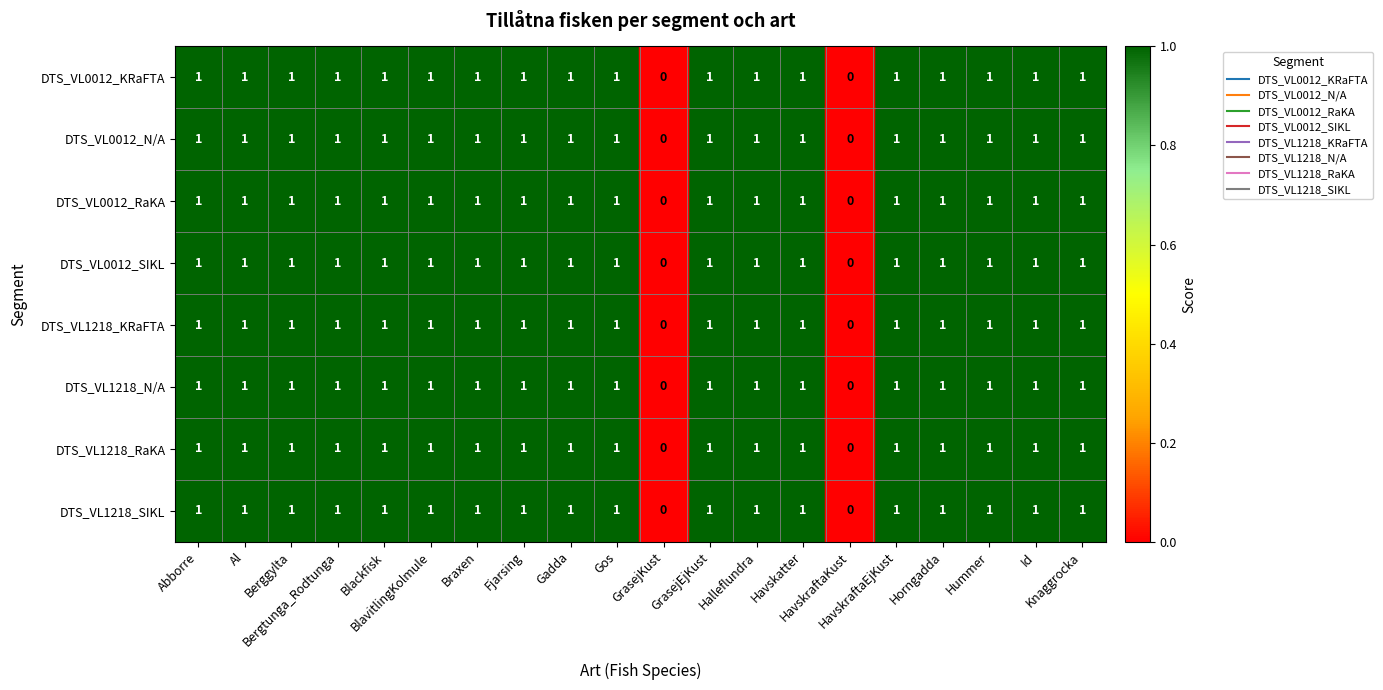

Count the DTS_VL1218_N/A values in the range 1 to 2.

18